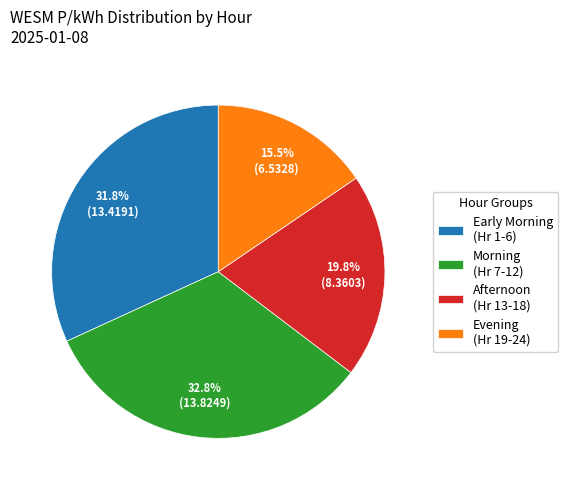

Is there any slice that represents more than half of the pie?

No